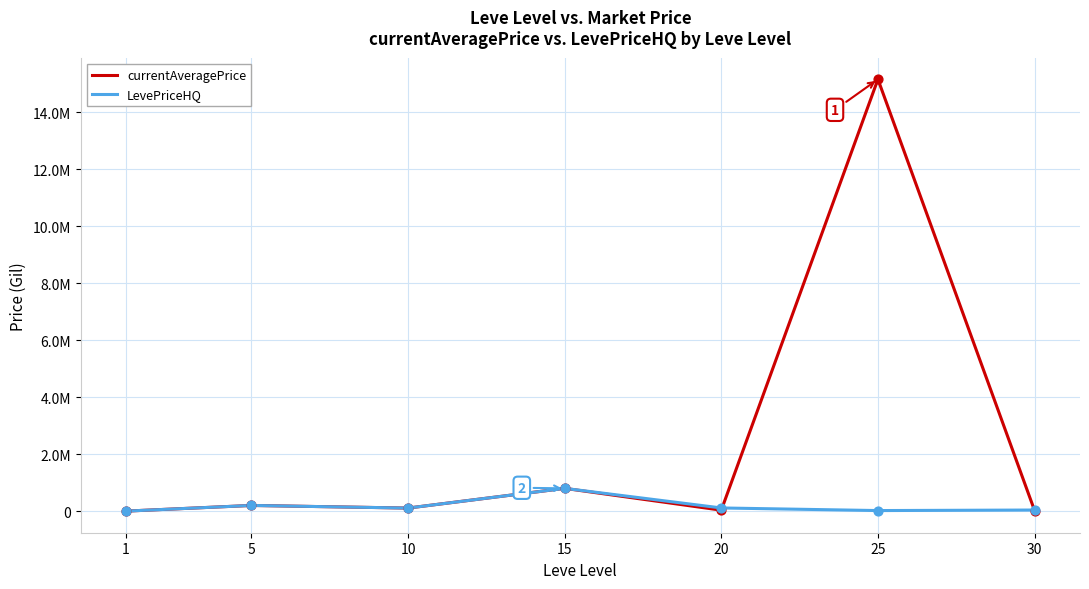

Does the chart have visible grid lines?

Yes